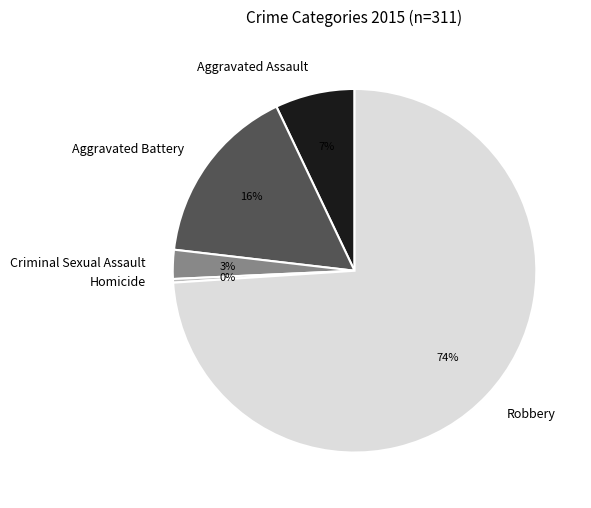

What is the largest slice in the pie chart?

Robbery